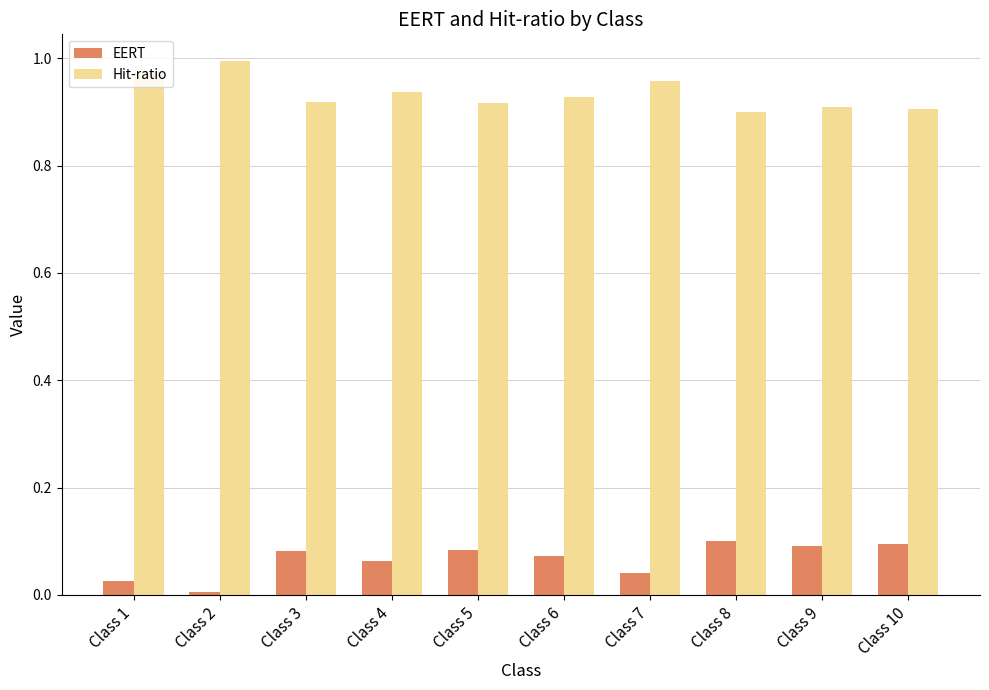

The EERT series shows 0.1 at Class 9. True or false?

True